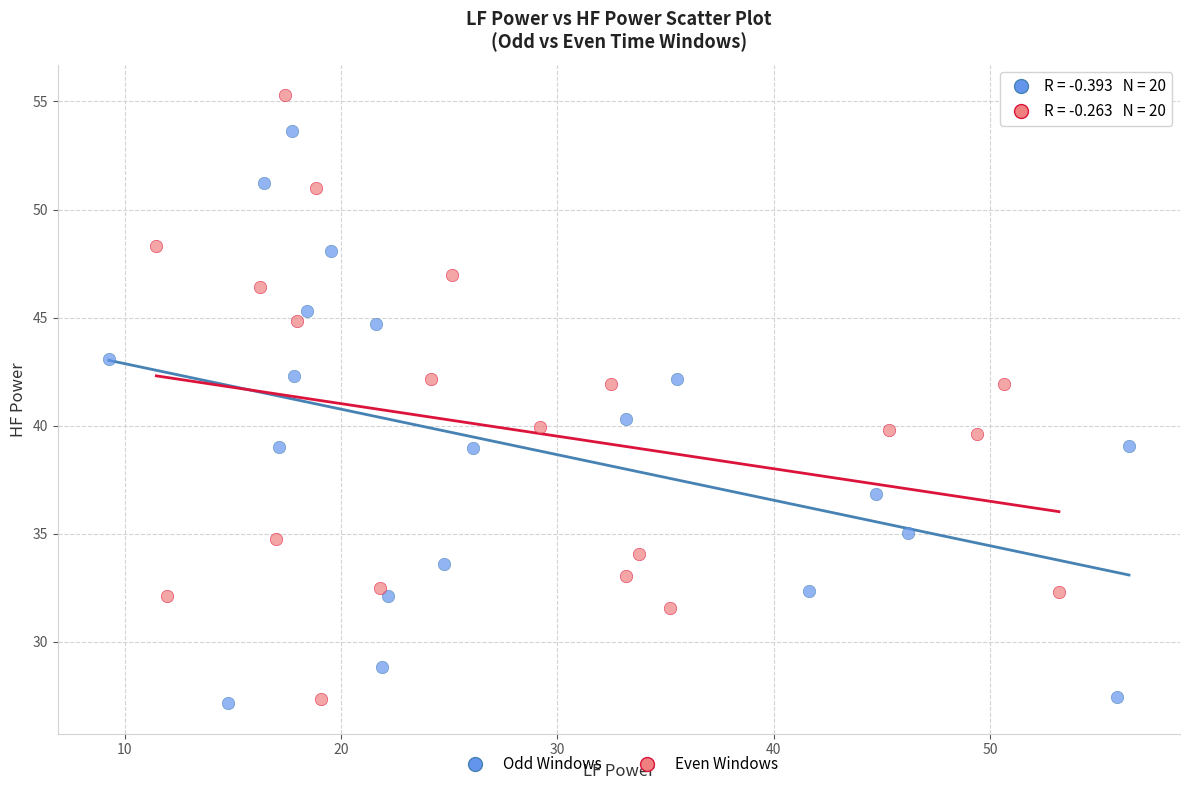

Which series reaches the maximum Y coordinate?

Even Windows